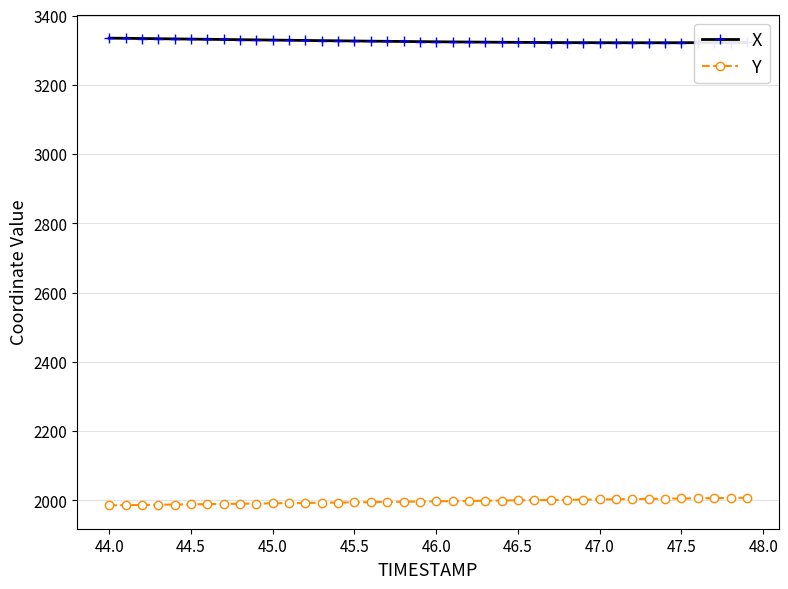

List the series in order of their overall mean, lowest first.

Y, X